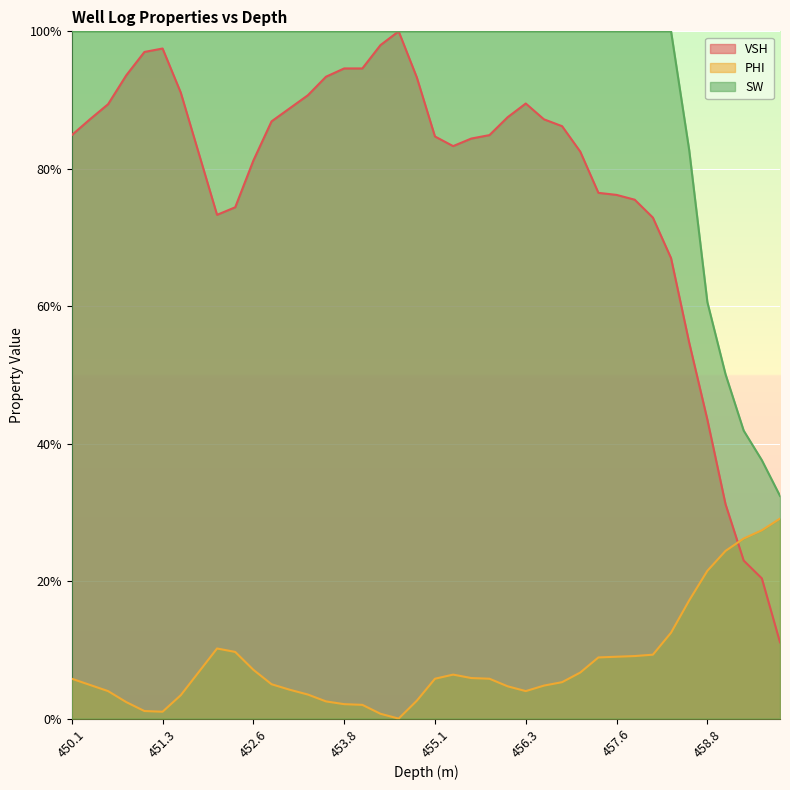

How many values in the PHI series exceed 0?

39